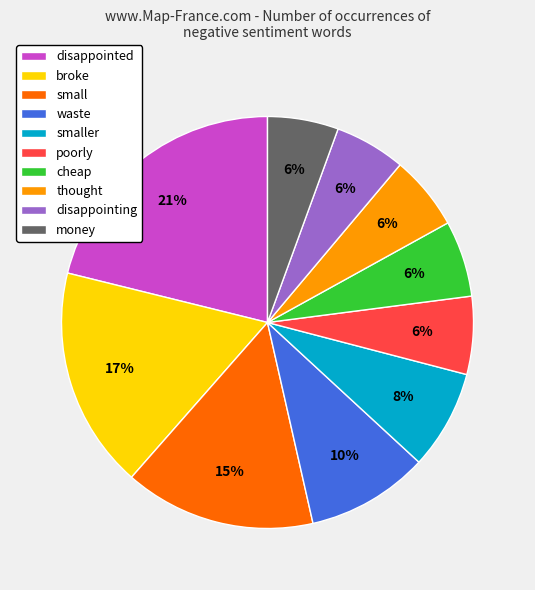

The money slice represents 6% of the pie. True or false?

True